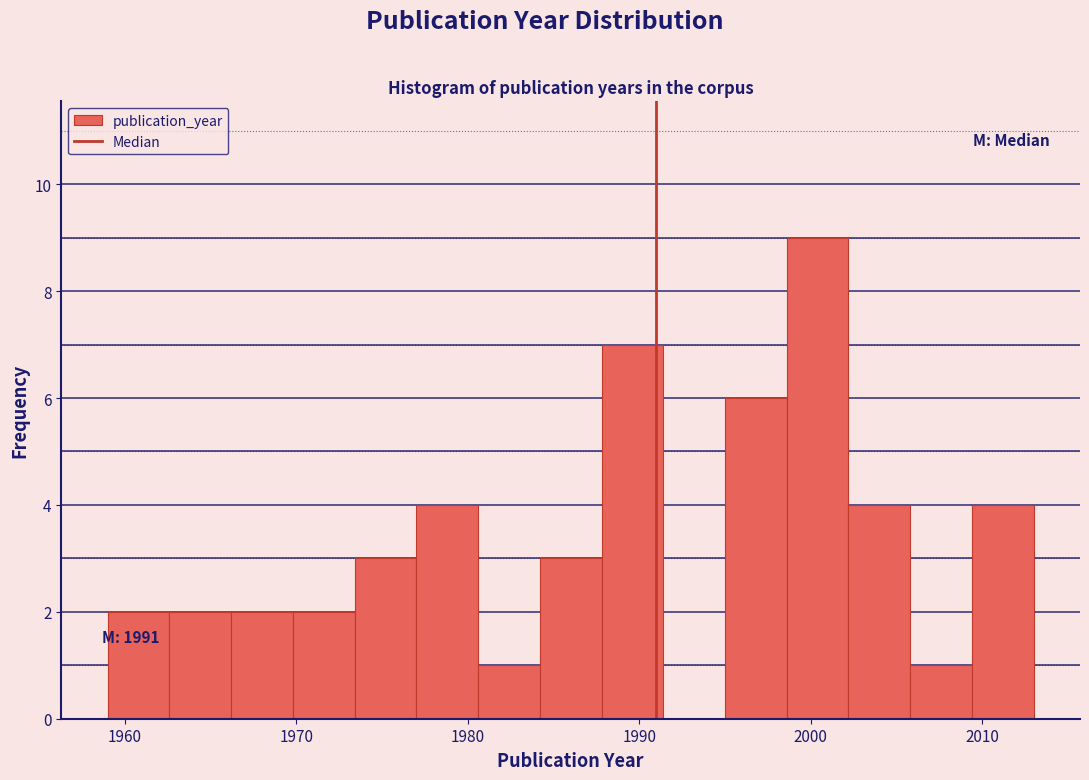

Around what value on the x-axis is the tallest bar? Give the approximate position of its centre, as read against the axis.

2000